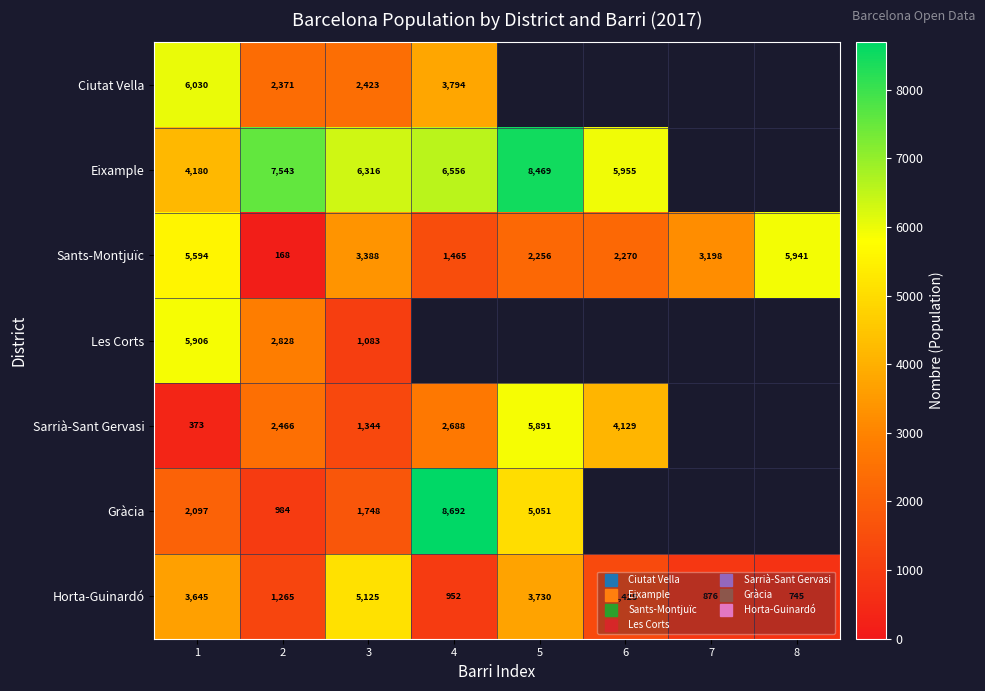

What is the highest value of the Sants-Montjuïc series?

5941.0